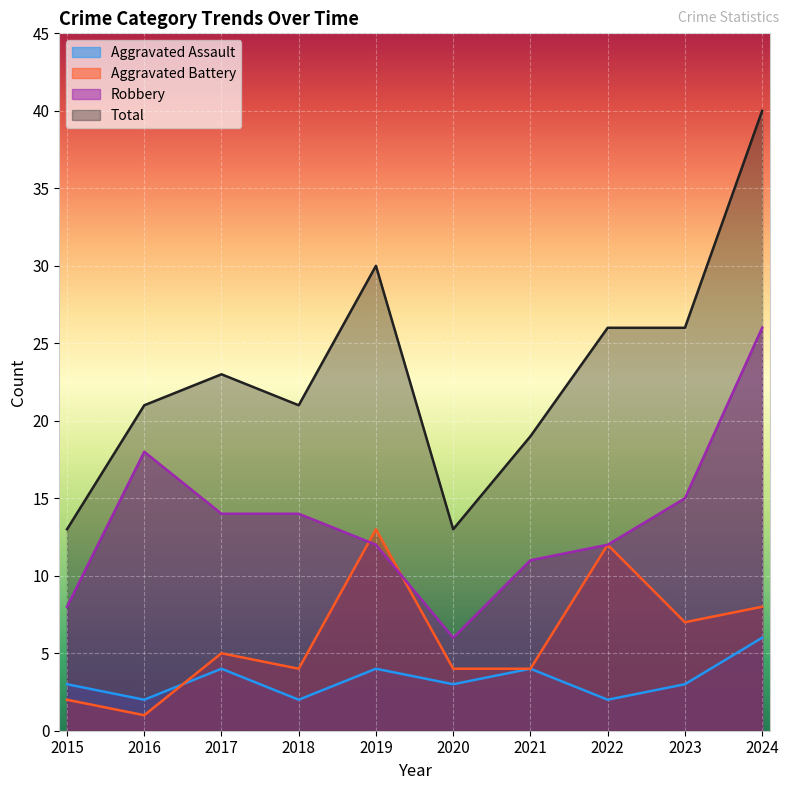

Reading right to left, transcribe all the data shown in this chart.

Aggravated Assault: 2024=6	2023=3	2022=2	2021=4	2020=3	2019=4	2018=2	2017=4	2016=2	2015=3
Aggravated Battery: 2024=8	2023=7	2022=12	2021=4	2020=4	2019=13	2018=4	2017=5	2016=1	2015=2
Robbery: 2024=26	2023=15	2022=12	2021=11	2020=6	2019=12	2018=14	2017=14	2016=18	2015=8
Total: 2024=40	2023=26	2022=26	2021=19	2020=13	2019=30	2018=21	2017=23	2016=21	2015=13